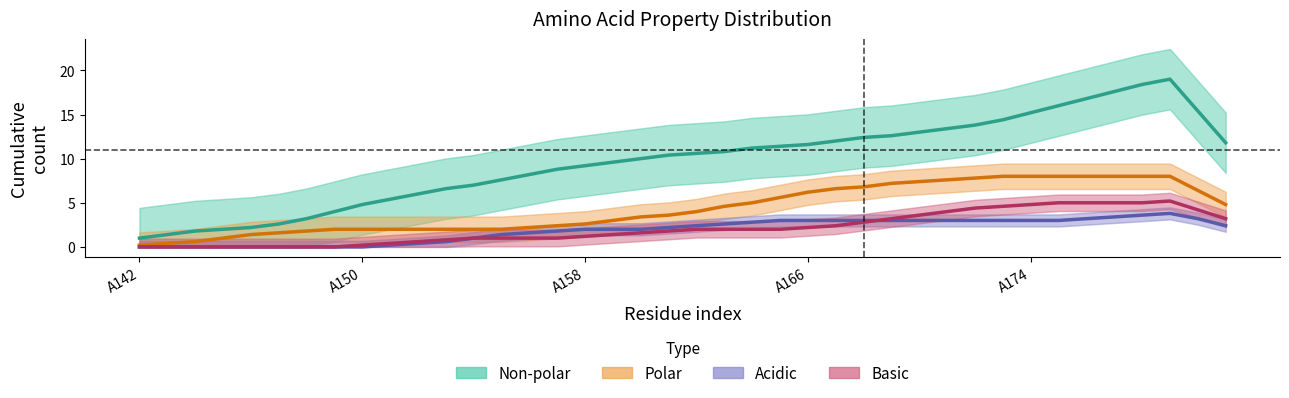

What is the difference between the second highest and minimum values in the Non-polar (center) series?

17.4